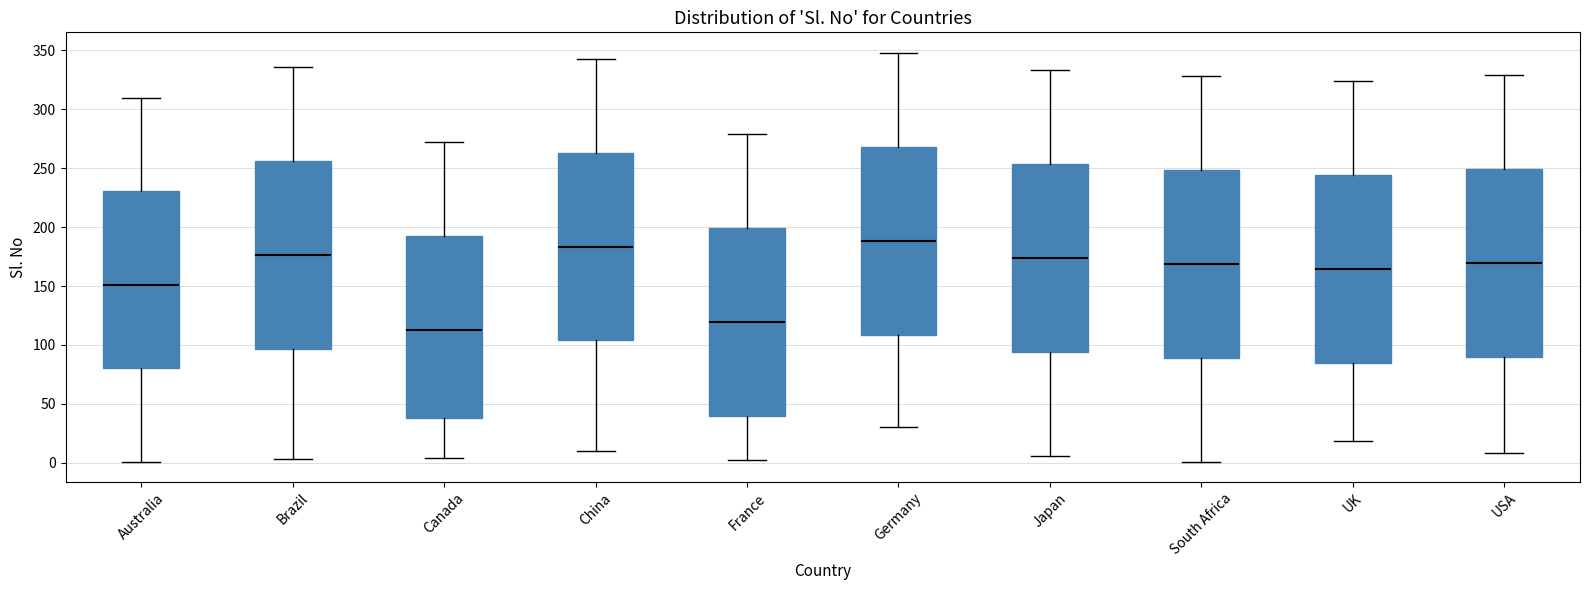

Where is the lower edge of the box for Canada on the y-axis? The values are not printed on the chart, so give them approximately, as read against the axis.

40